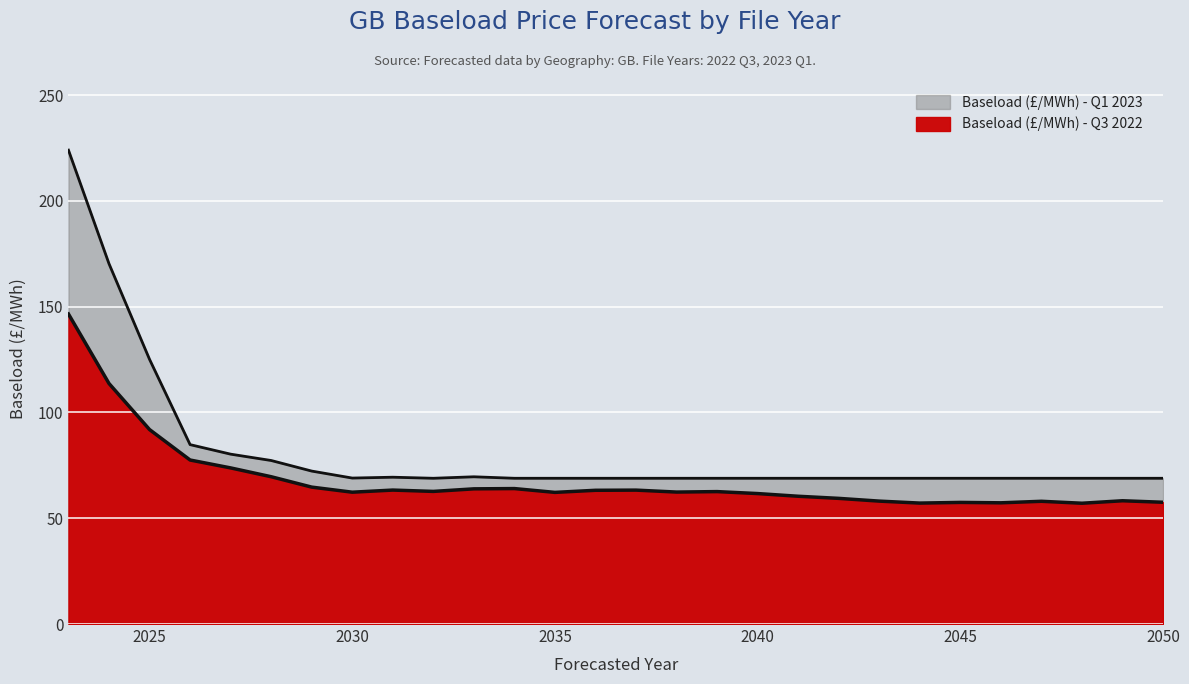

List the series in order of their peak value, highest first.

Baseload (£/MWh) - Q1 2023, Baseload (£/MWh) - Q3 2022